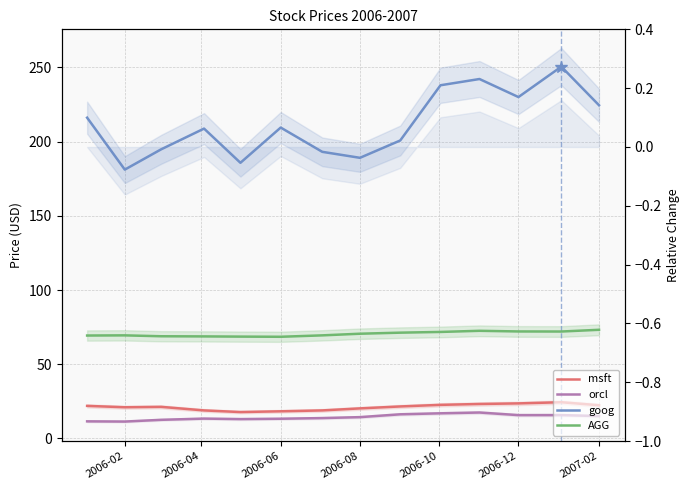

What position from the right is 2006-08?

7